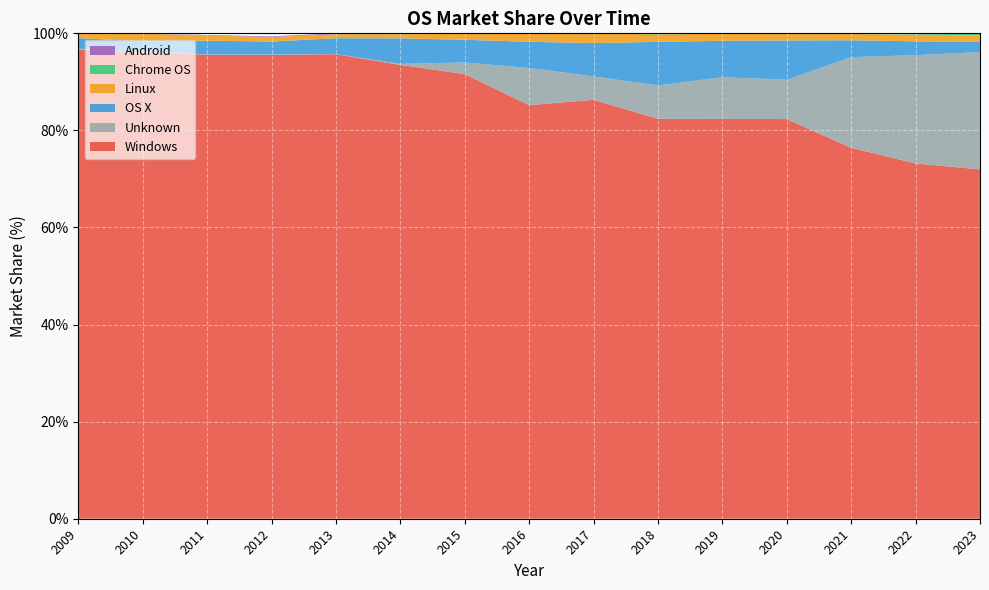

Reading right to left, what are all the values shown in this chart?

Windows: 2023=72.0	2022=73.2	2021=76.4	2020=82.3	2019=82.4	2018=82.4	2017=86.3	2016=85.2	2015=91.6	2014=93.5	2013=95.7	2012=95.5	2011=95.6	2010=96.0	2009=96.7
Unknown: 2023=24.2	2022=22.3	2021=18.7	2020=8.1	2019=8.6	2018=6.9	2017=4.8	2016=7.7	2015=2.4	2014=0.2	2013=0.0	2012=0.1	2011=0.1	2010=0.1	2009=0.1
OS X: 2023=2.1	2022=2.9	2021=3.5	2020=8.1	2019=7.5	2018=9.0	2017=6.9	2016=5.4	2015=4.7	2014=5.3	2013=3.3	2012=2.7	2011=2.8	2010=2.2	2009=2.2
Linux: 2023=1.3	2022=1.4	2021=1.3	2020=1.4	2019=1.4	2018=1.6	2017=1.9	2016=1.6	2015=1.2	2014=0.9	2013=0.8	2012=0.9	2011=1.1	2010=1.6	2009=1.0
Chrome OS: 2023=0.5	2022=0.2	2021=0.1	2020=0.1	2019=0.1	2018=0.2	2017=0.1	2016=0.1	2015=0.1	2014=0.1	2013=0.0	2012=0.0	2011=0.0	2010=0.0	2009=0.0
Android: 2023=0.0	2022=0.0	2021=0.0	2020=0.0	2019=0.0	2018=0.0	2017=0.0	2016=0.0	2015=0.0	2014=0.1	2013=0.2	2012=0.1	2011=0.1	2010=0.0	2009=0.0